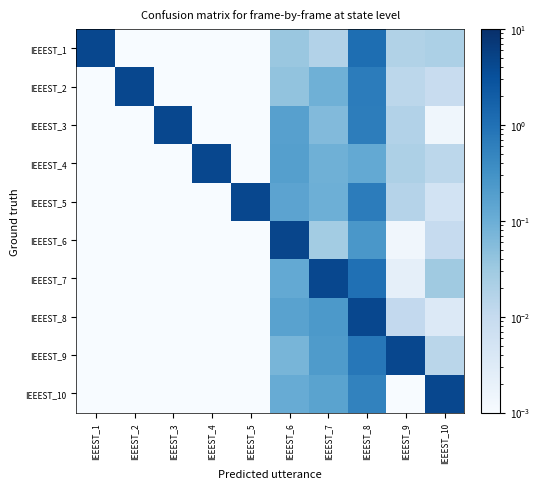

Count the number of categories in the chart.

10